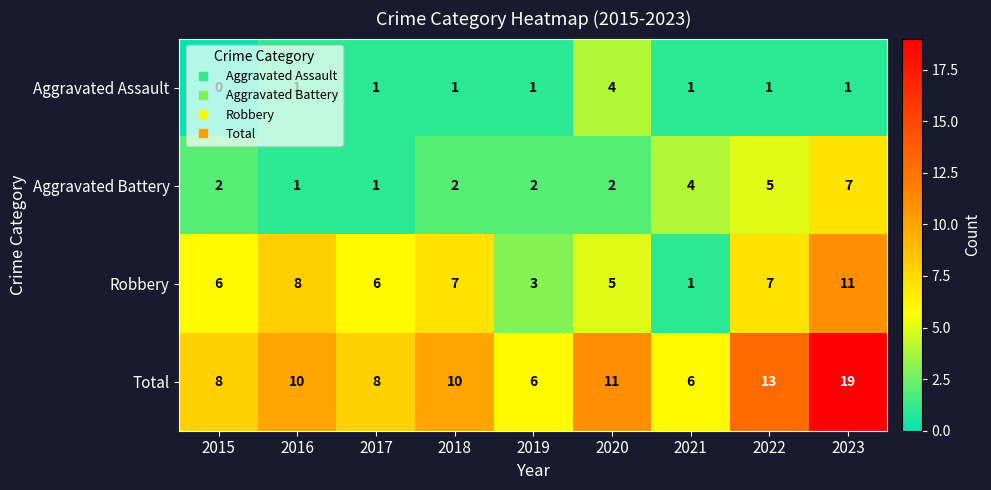

Which series has the widest spread of values?

Total